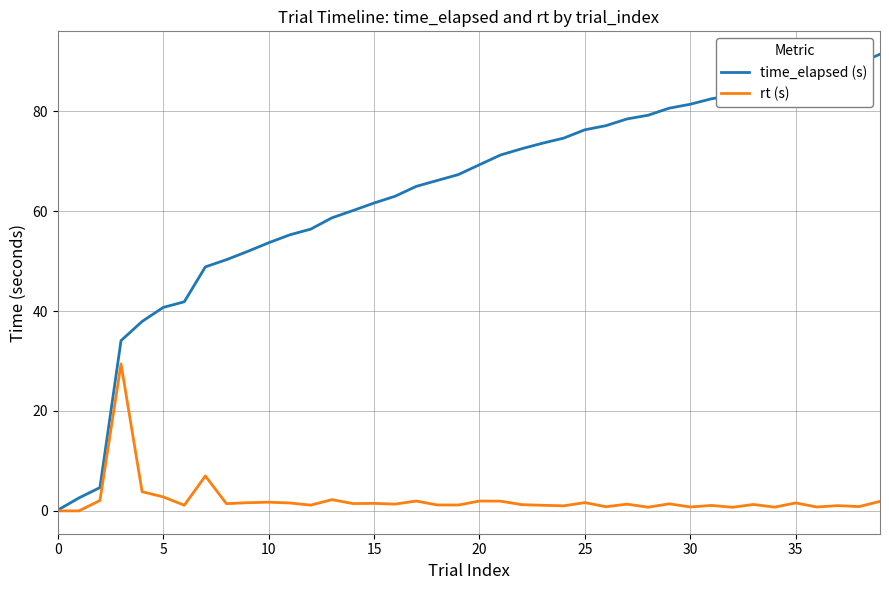

How many lines are shown in the chart?

2